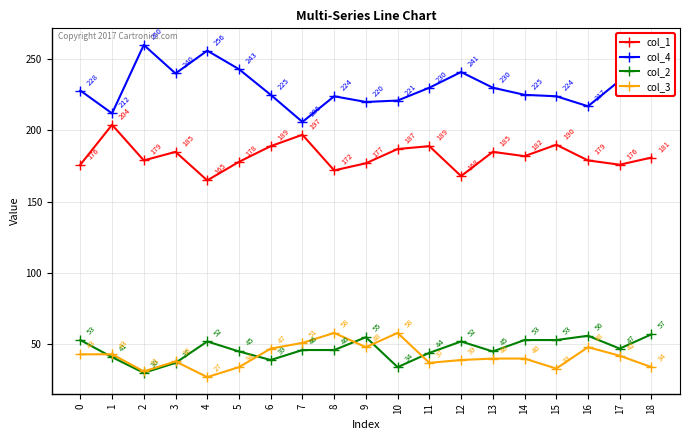

True or false: col_4 has a value of 225 at 14.

True